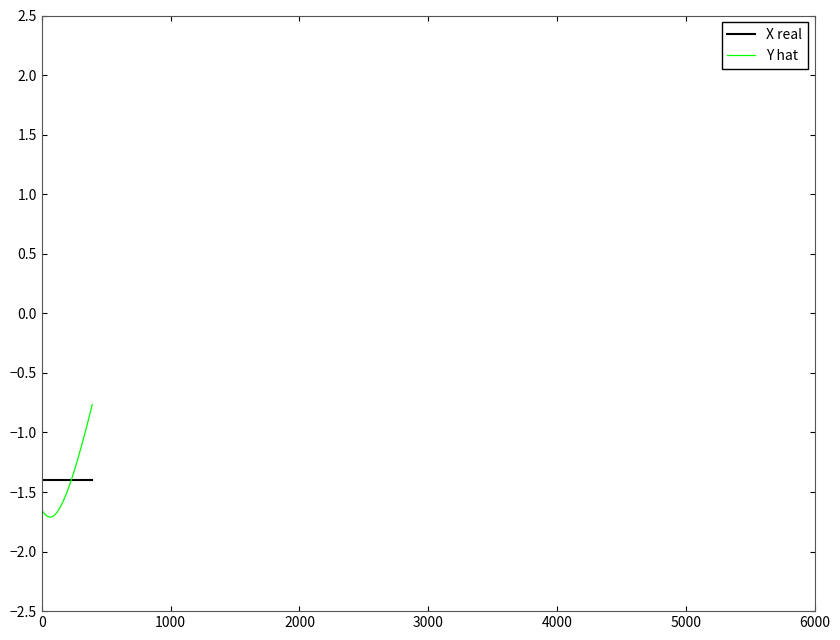

Which series has the widest spread of values?

Y hat